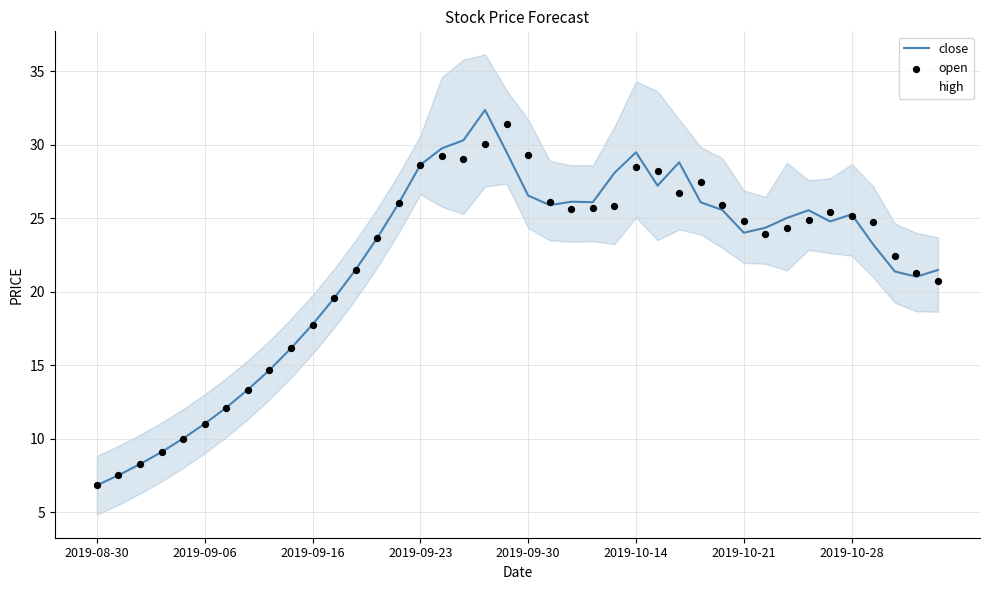

What are all the series names shown in the legend?

close, high, open